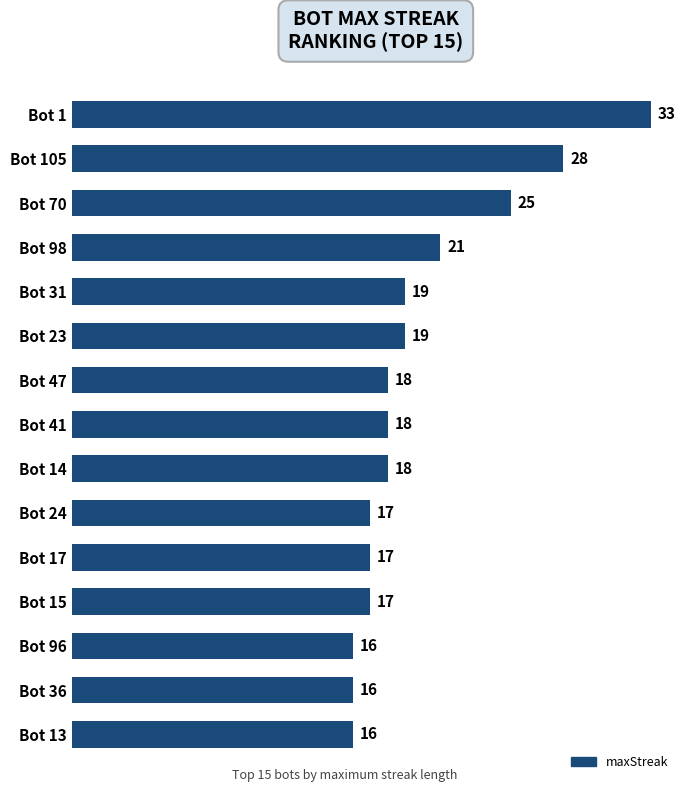

What is the smallest value displayed?

16